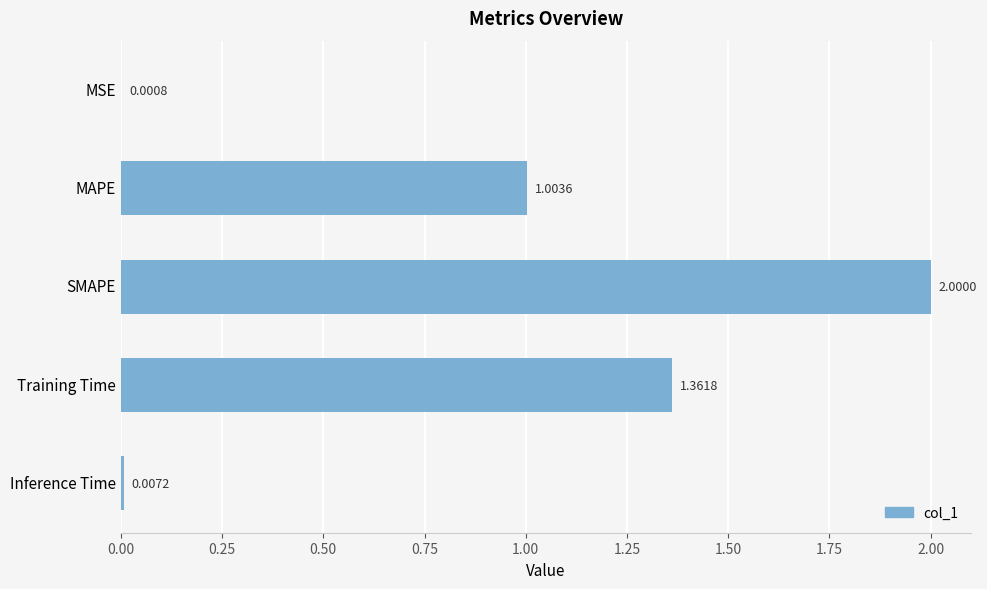

What is the change in value from SMAPE to Inference Time?

-2.0